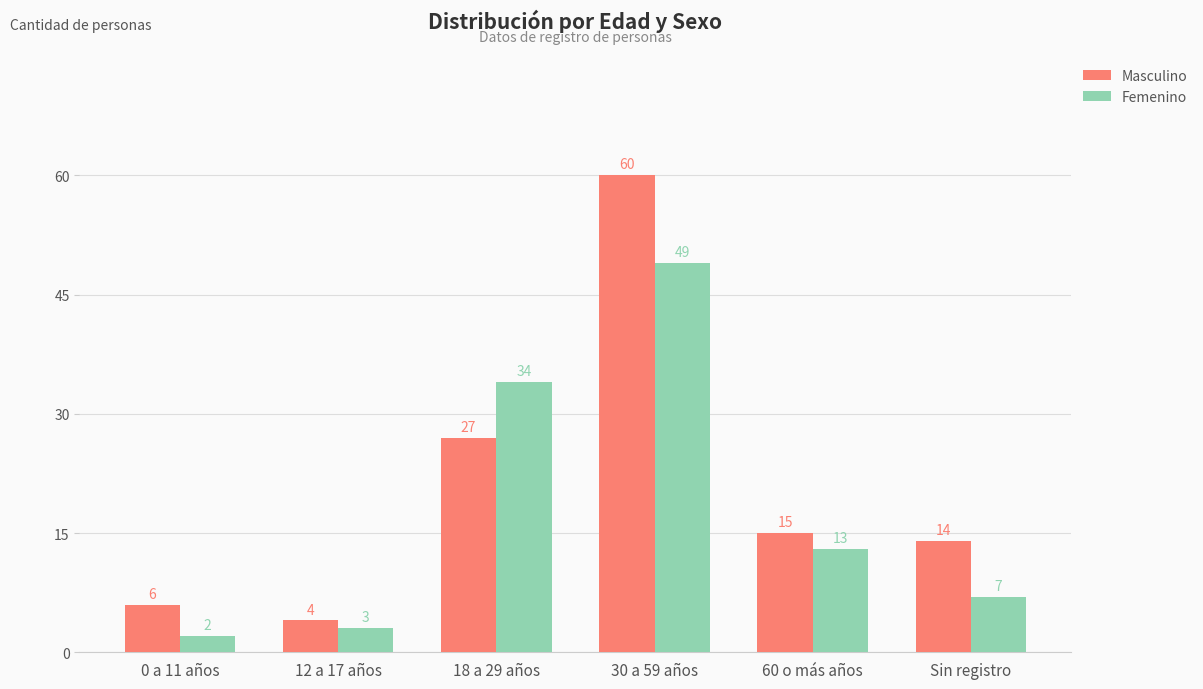

Rank the series by their average value, from lowest to highest.

Femenino, Masculino